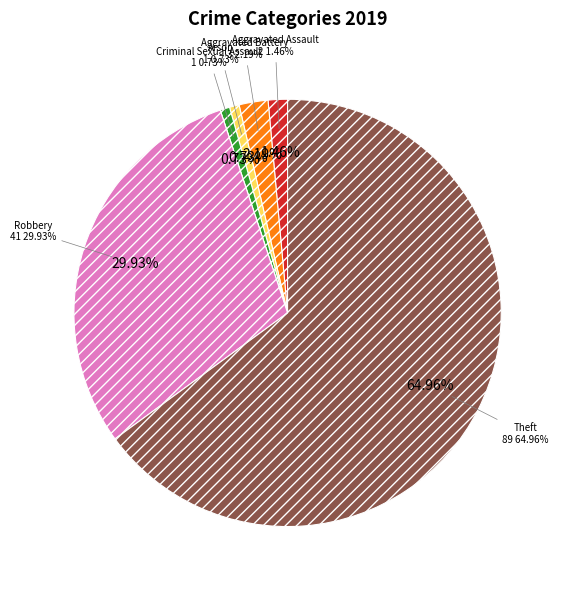

What percentage is NOT represented by Homicide?

100.0%